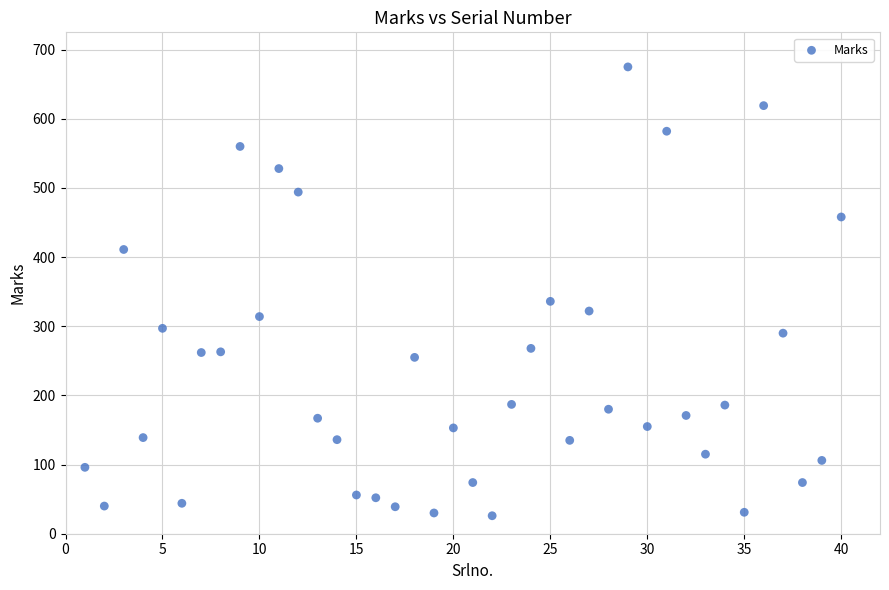

What Y value in the scatter plot is closest to 350?

336